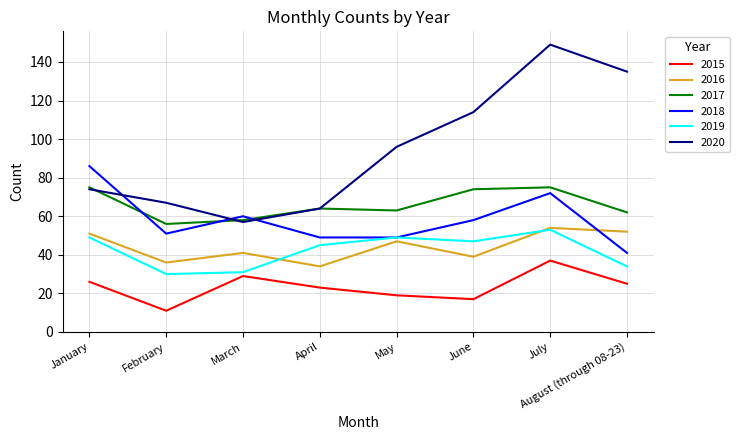

The 2018 series shows 91 at June. True or false?

False